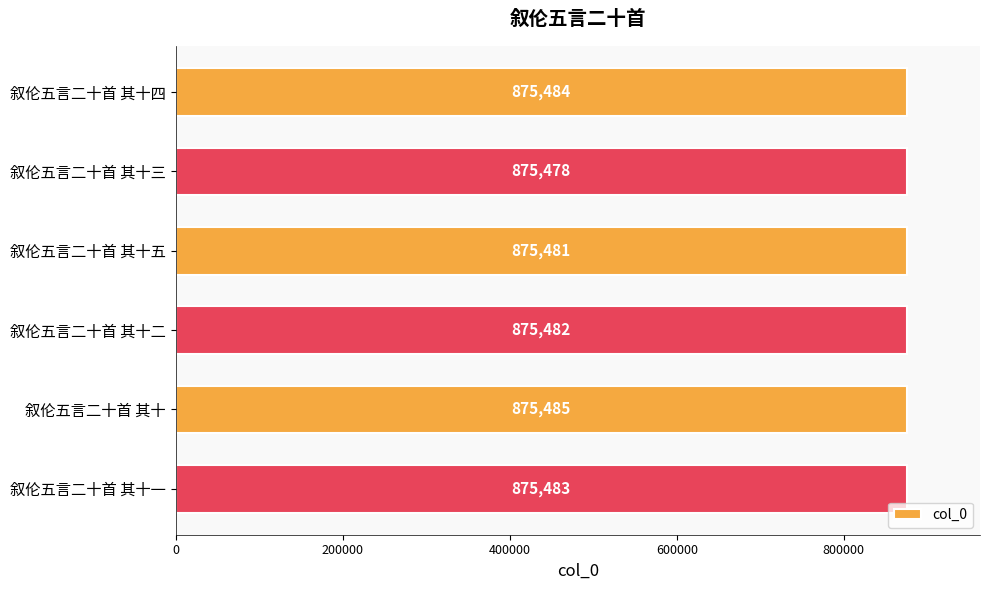

How many bars are there in total?

6